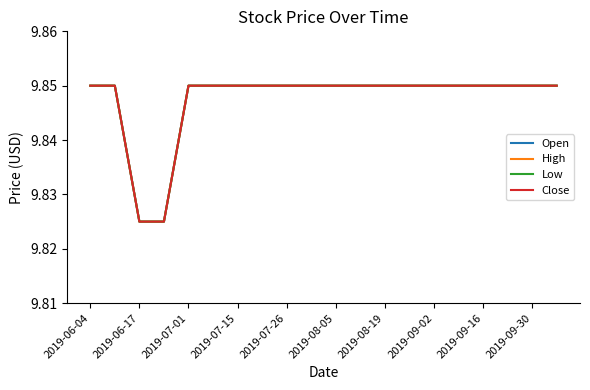

Is this an area chart (filled region under the line)?

No